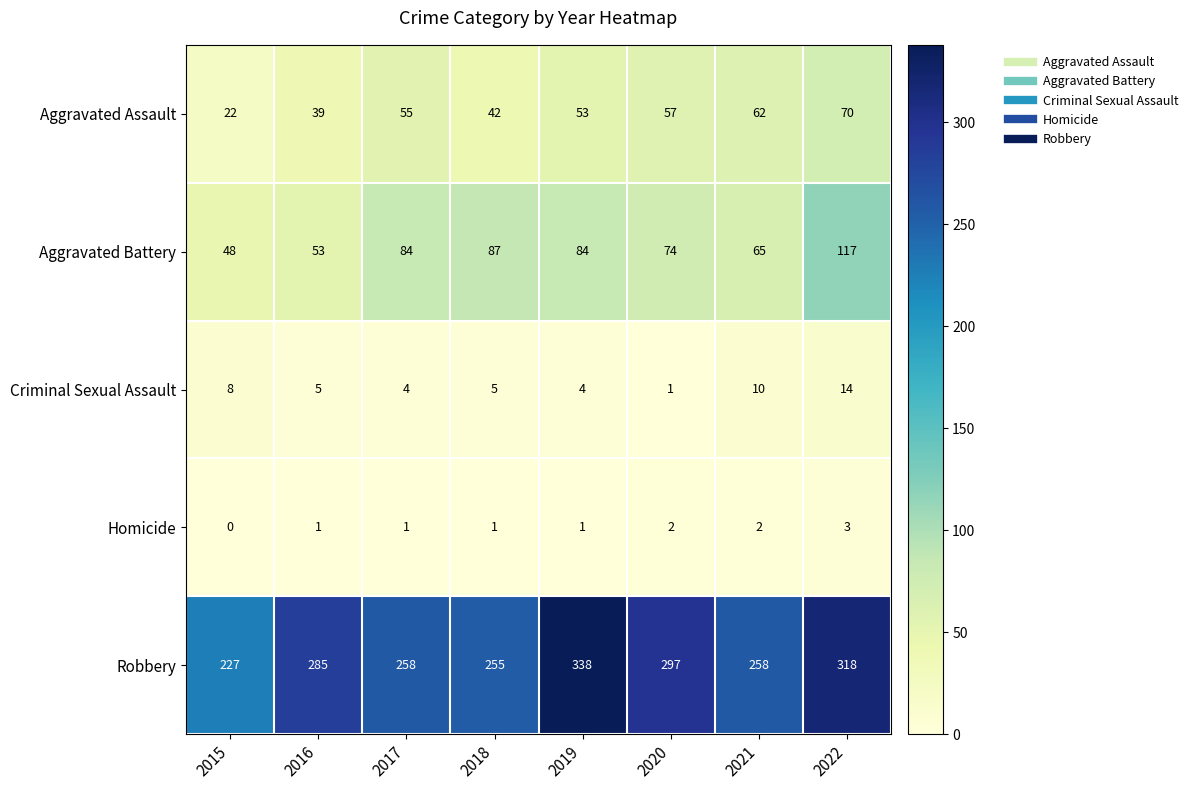

Rank the series by their maximum value, from lowest to highest.

Homicide, Criminal Sexual Assault, Aggravated Assault, Aggravated Battery, Robbery